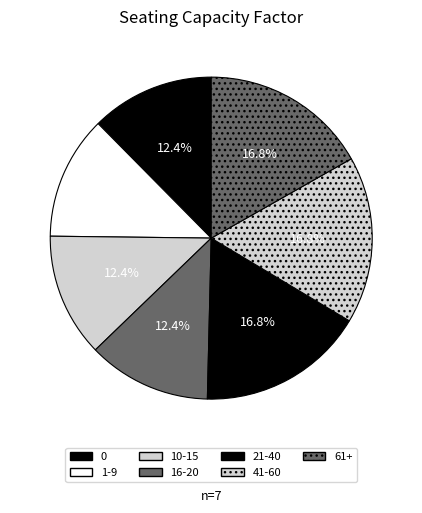

Approximately how many times larger is the value at 61+ compared to 10-15?

1.4